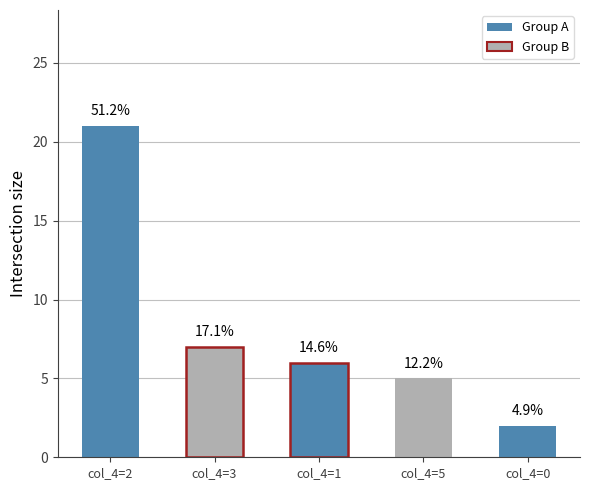

Are the bars horizontal?

No